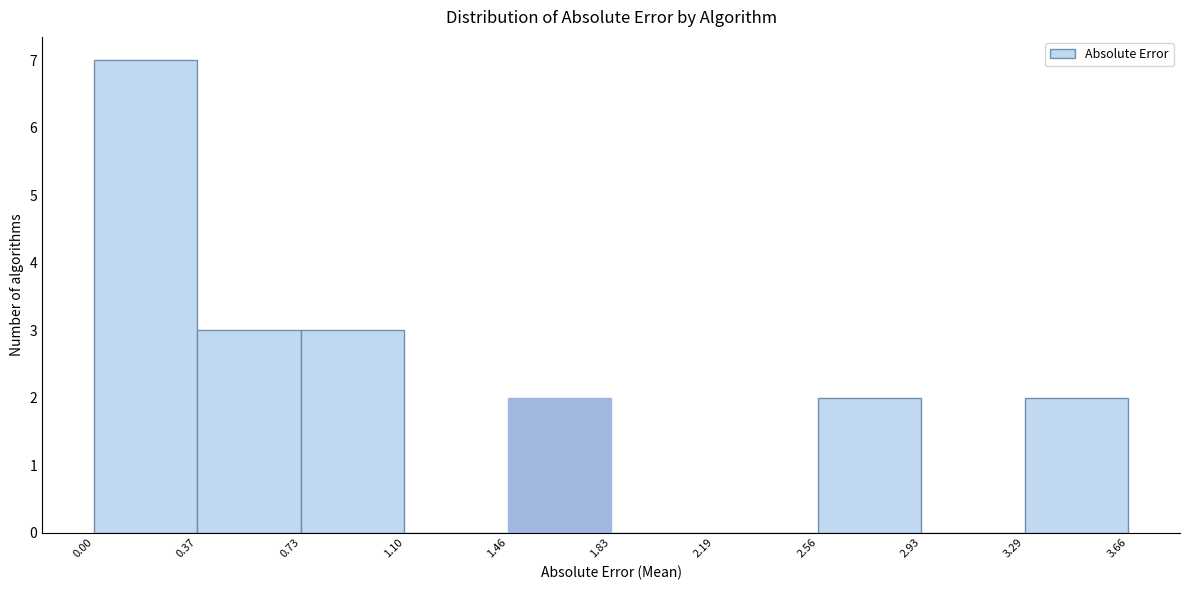

Which range on the x-axis has the tallest bar?

0.00 to 0.37